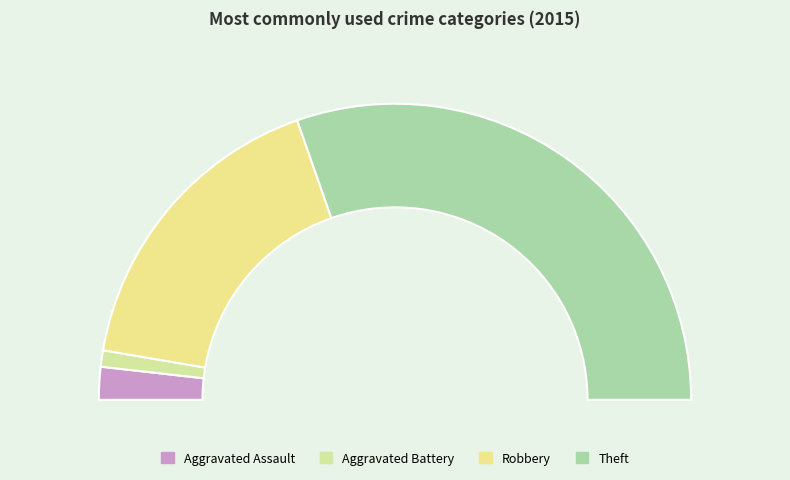

What is the total percentage of Robbery and Theft?

94.6%